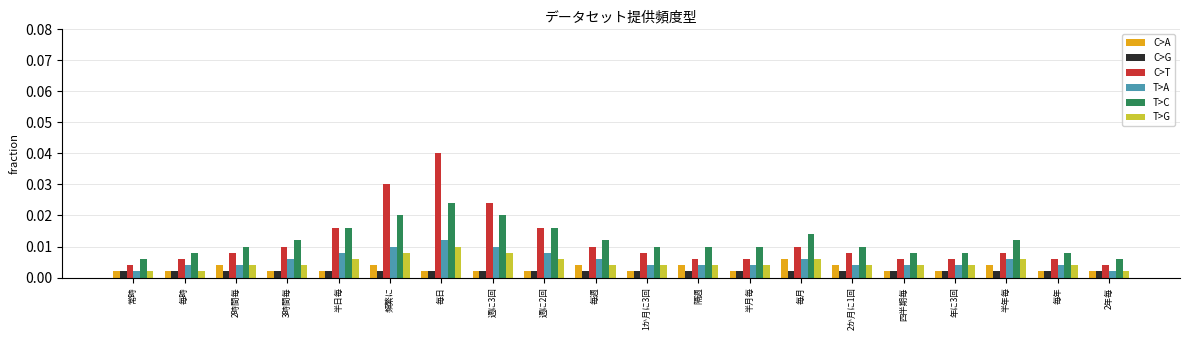

What are all the series names shown in the legend?

C>A, C>G, C>T, T>A, T>C, T>G